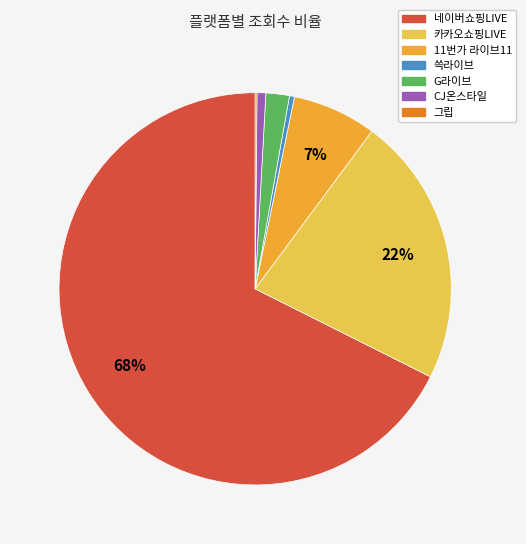

Which slice is the largest?

네이버쇼핑LIVE